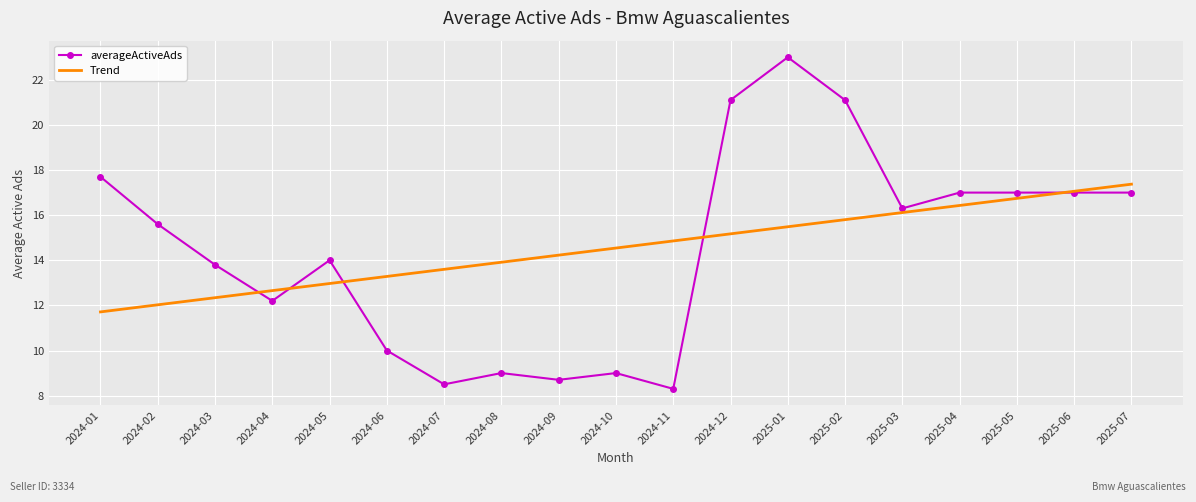

At which category is the sum across all series the highest?

2025-01